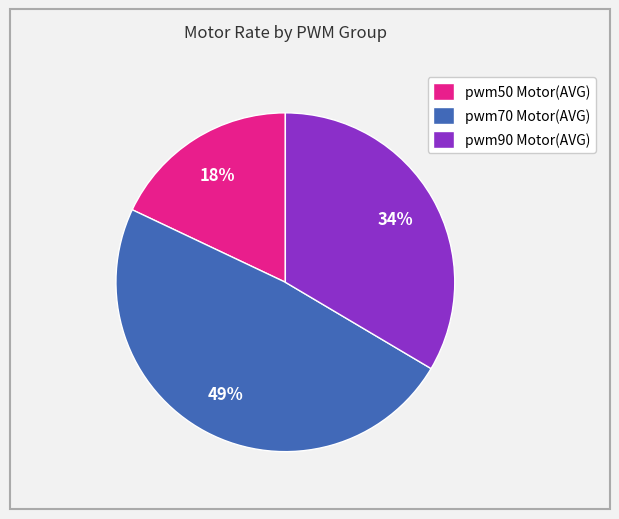

The pwm50 Motor(AVG) slice represents 18% of the pie. True or false?

True